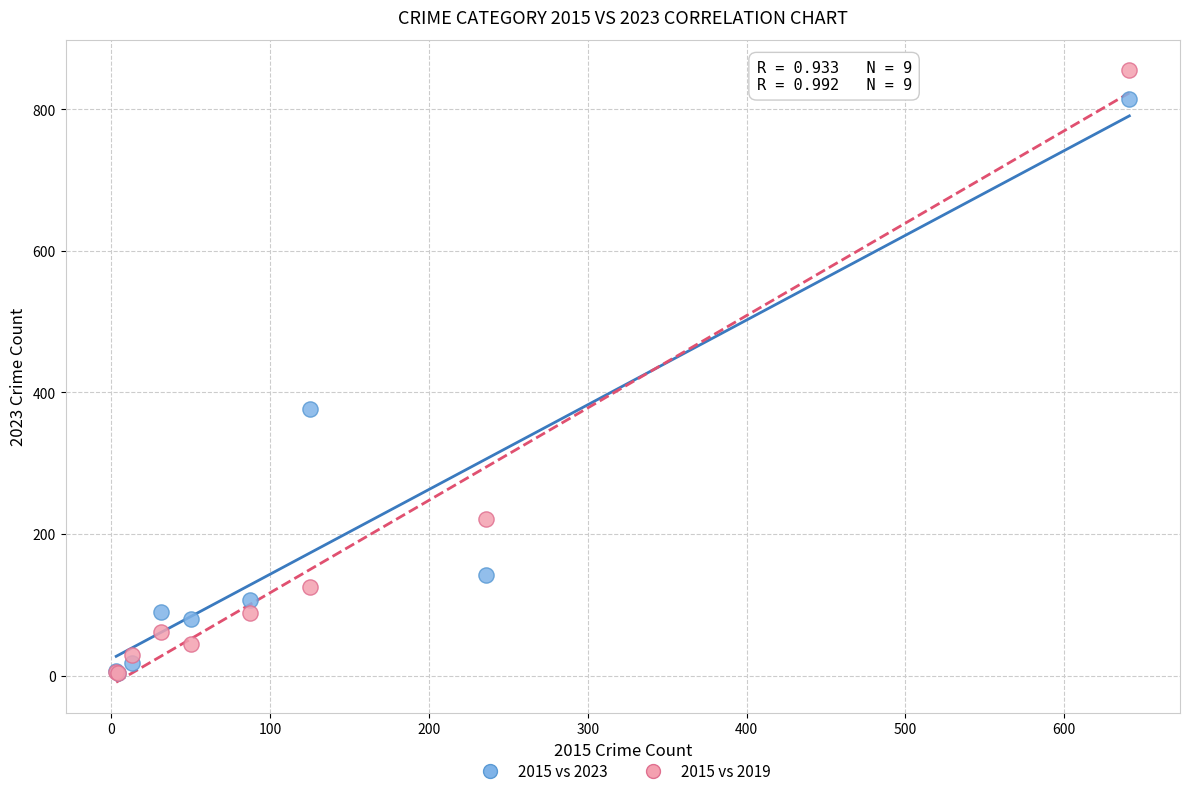

Which series contains the highest Y value?

2015 vs 2019